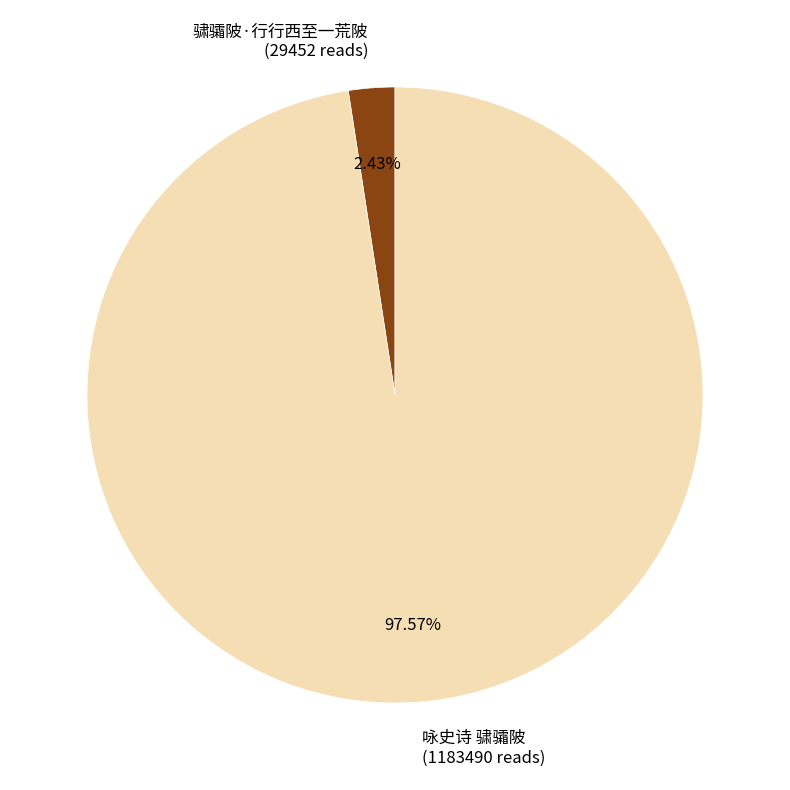

To the nearest percent, what is the difference between the 骕骦陂·行行西至一荒陂 and 咏史诗 骕骦陂 slice percentages?

95%